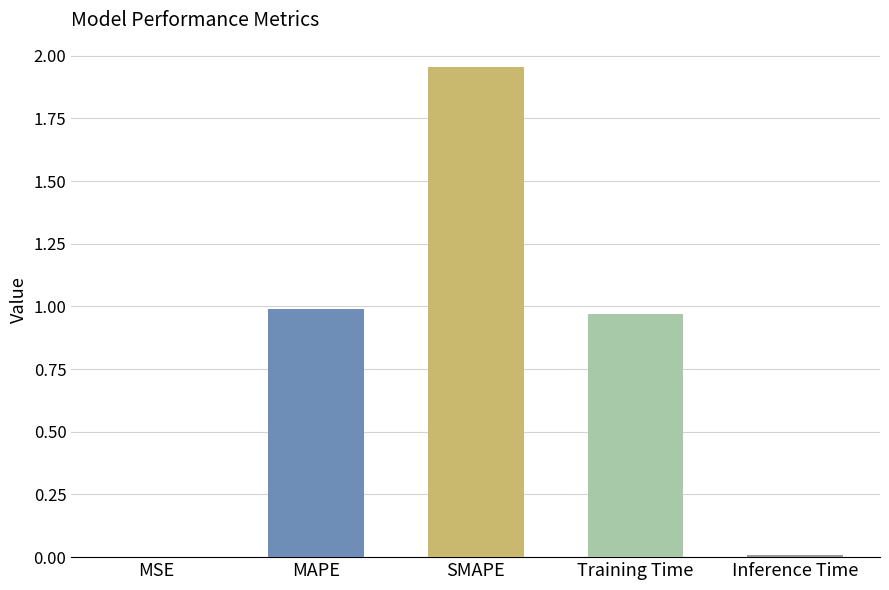

Are the bars horizontal?

No